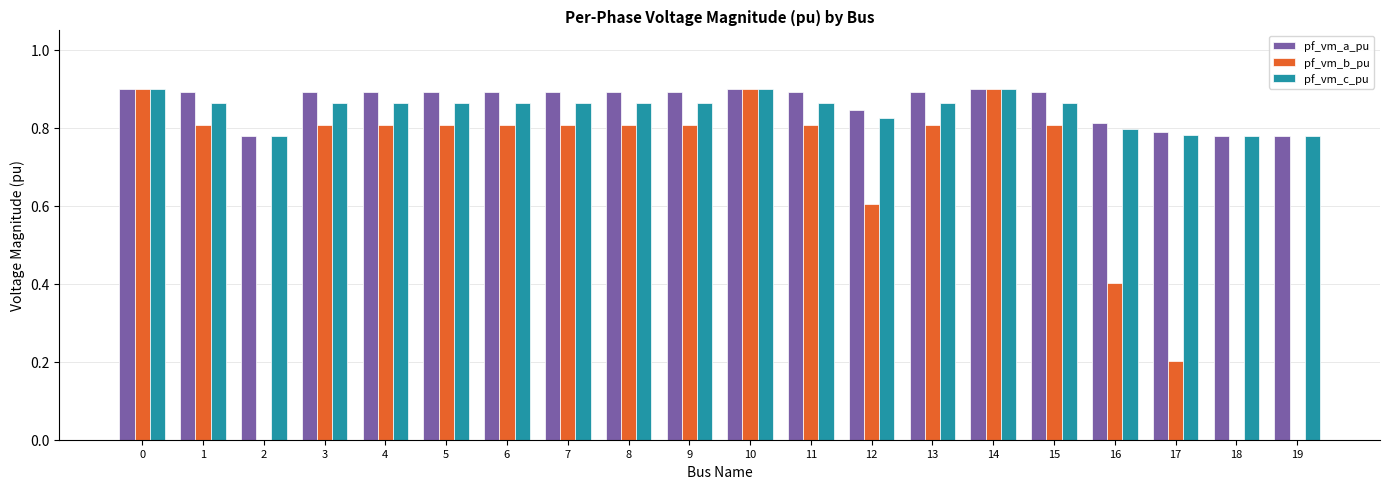

How many distinct data groups are displayed?

3